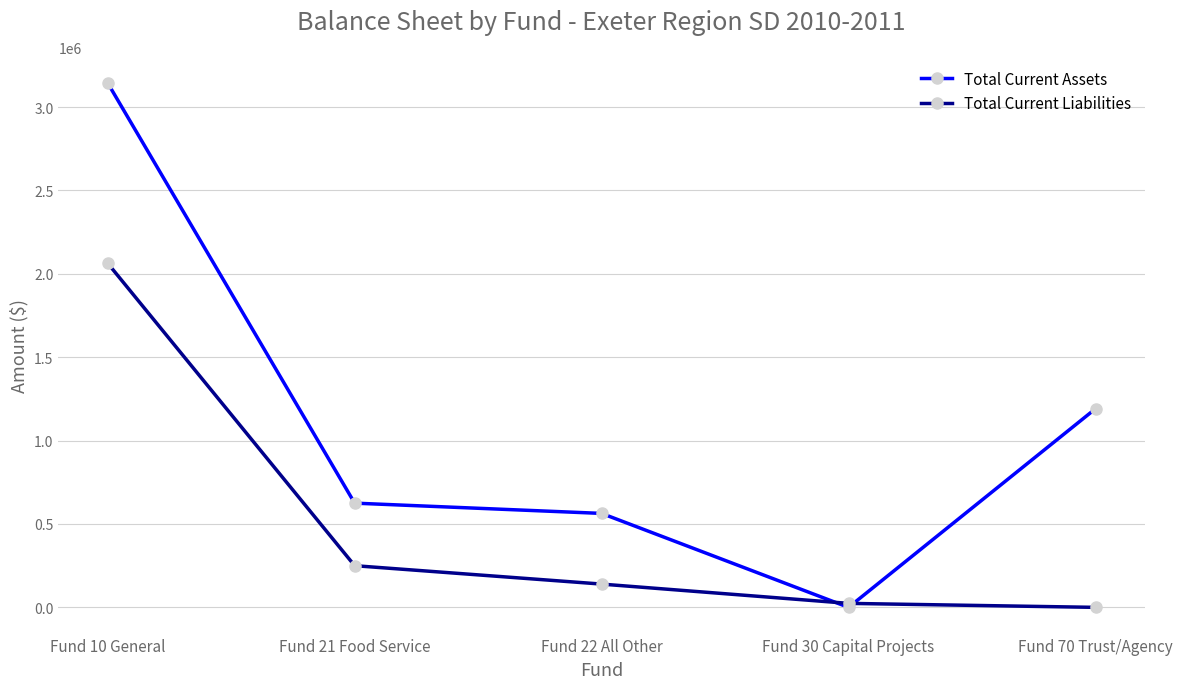

At which category is the sum across all series the highest?

Fund 10 General